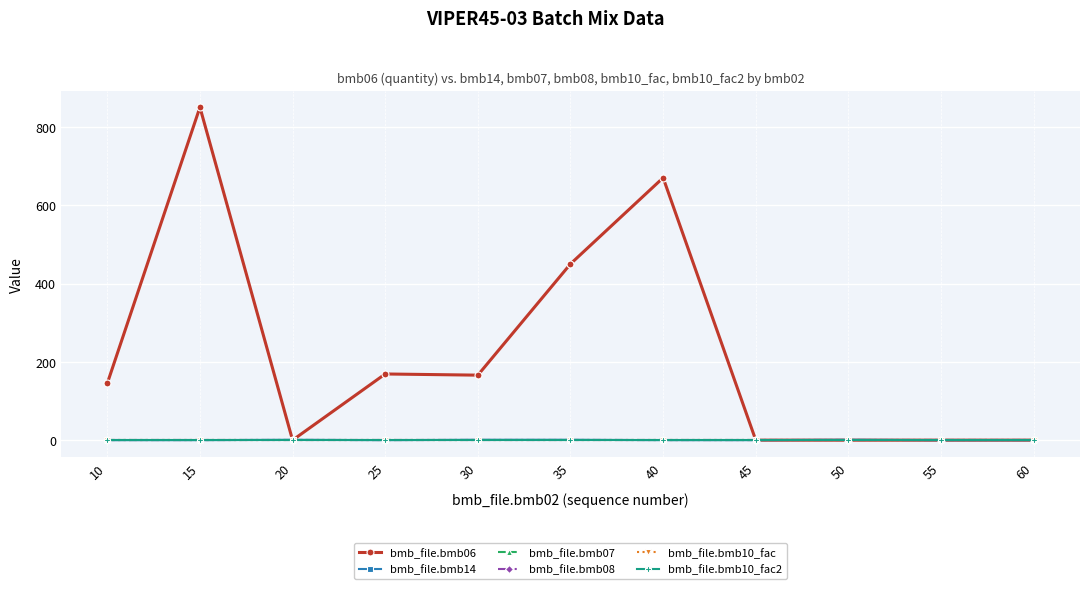

Does the chart have visible grid lines?

Yes